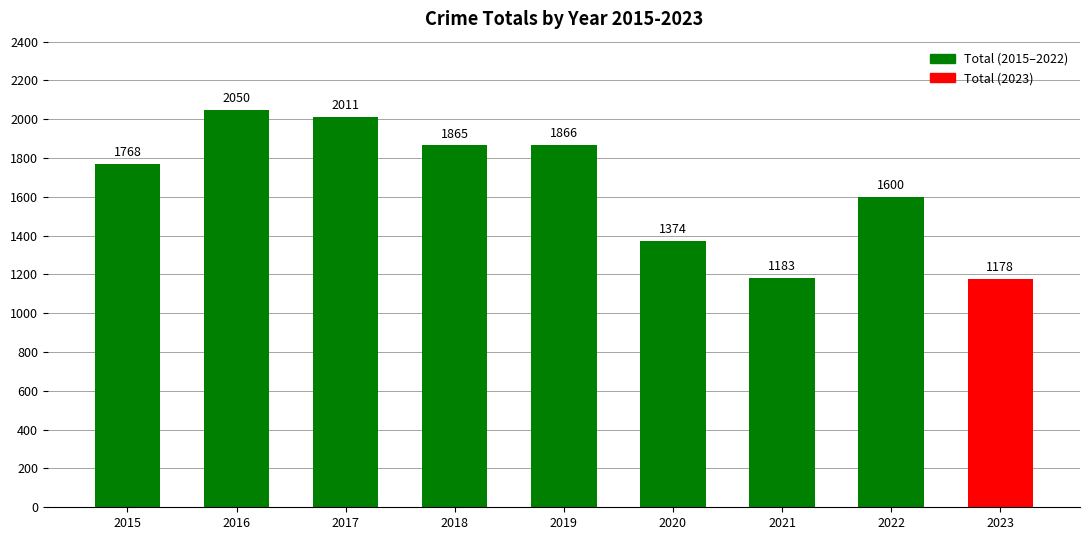

What is the change in value from 2018 to 2019?

+1